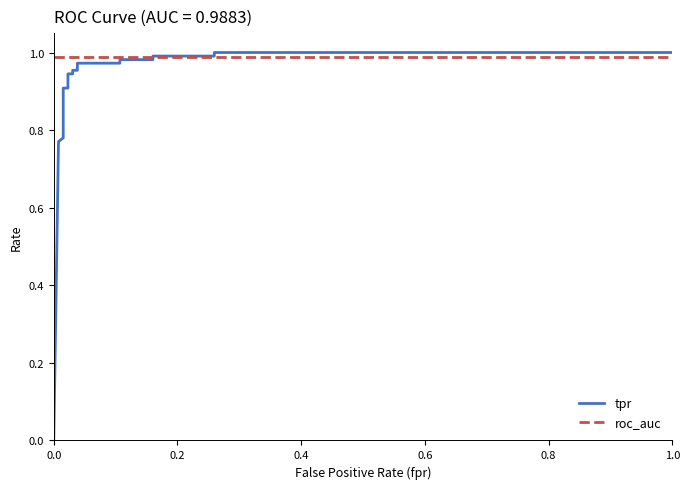

At how many categories does at least one series exceed 0?

19